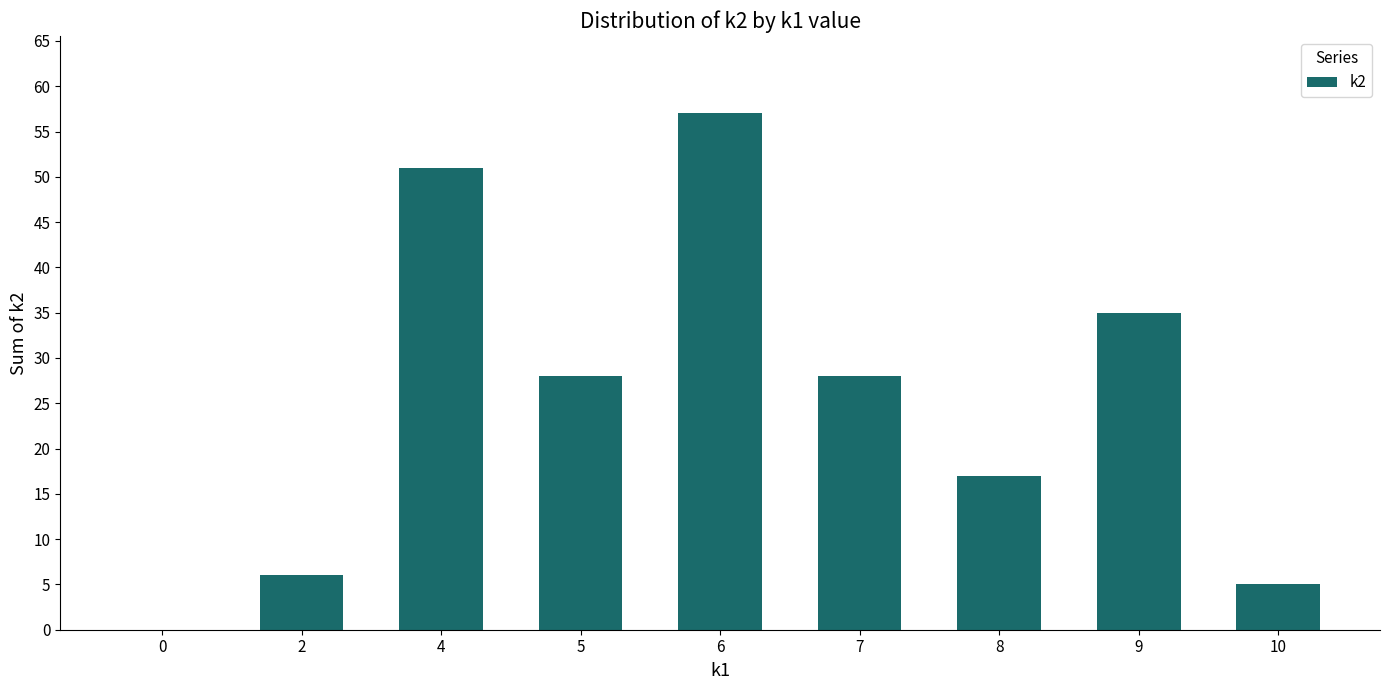

What is the ratio of the value at 2 to the value at 5?

0.2